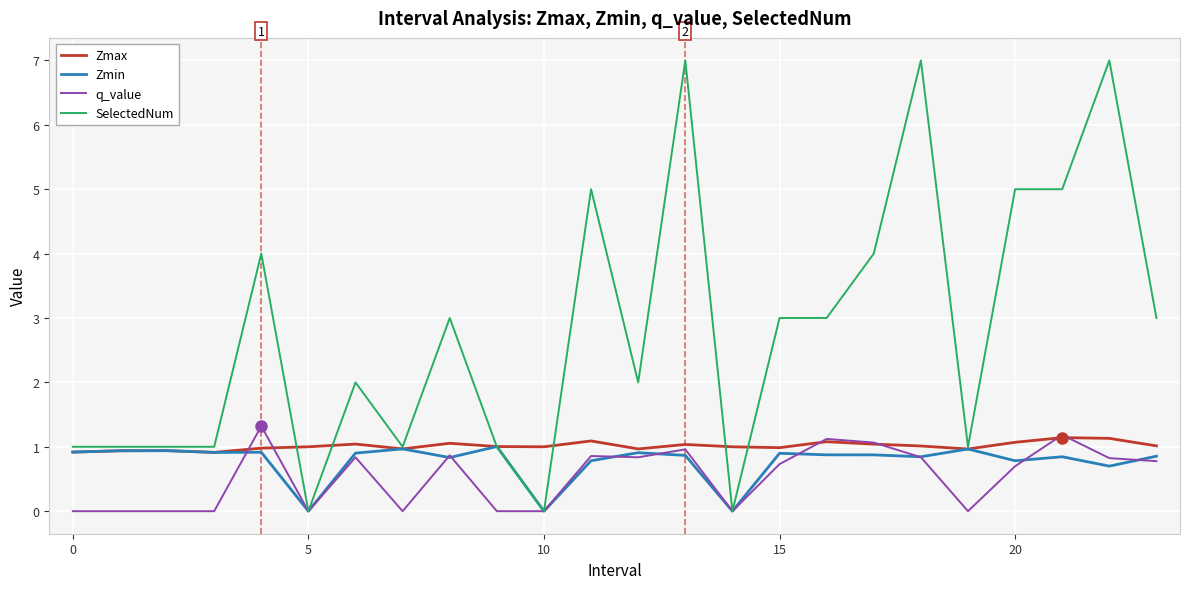

What is the greatest value displayed?

7.0